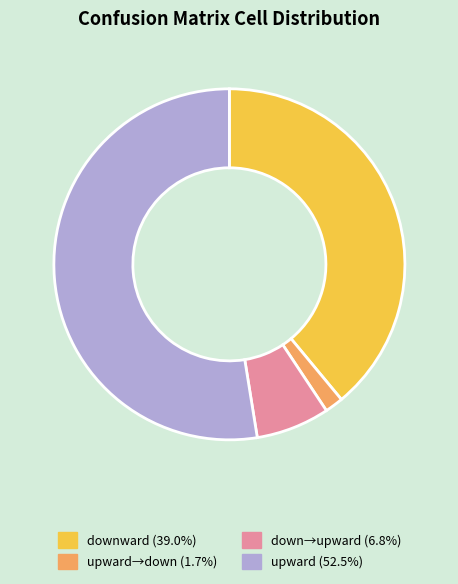

How many slices are in this pie chart?

4